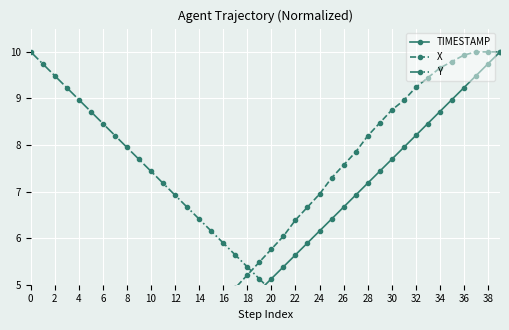

Rank the series at 14 from highest to lowest value.

Y, X, TIMESTAMP